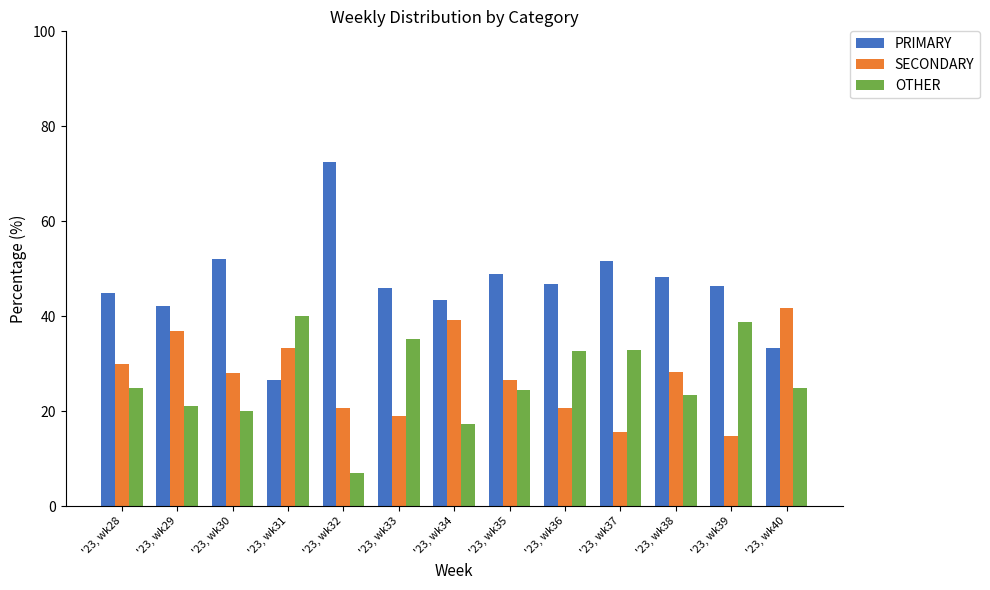

Which series has the largest range (max minus min)?

PRIMARY